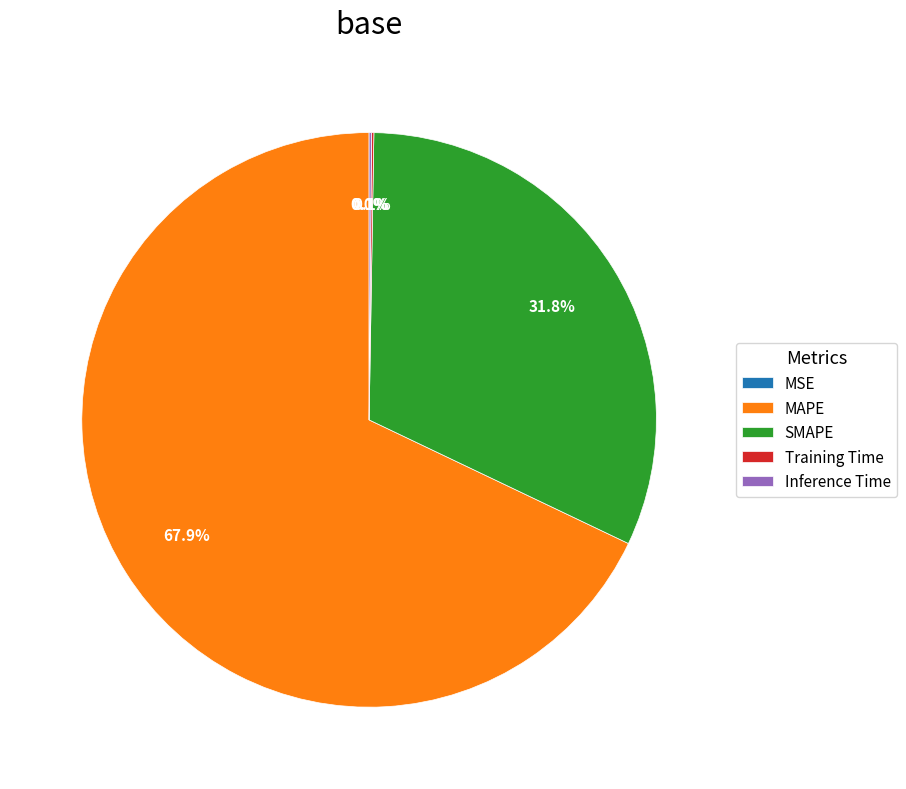

What is the majority slice?

MAPE